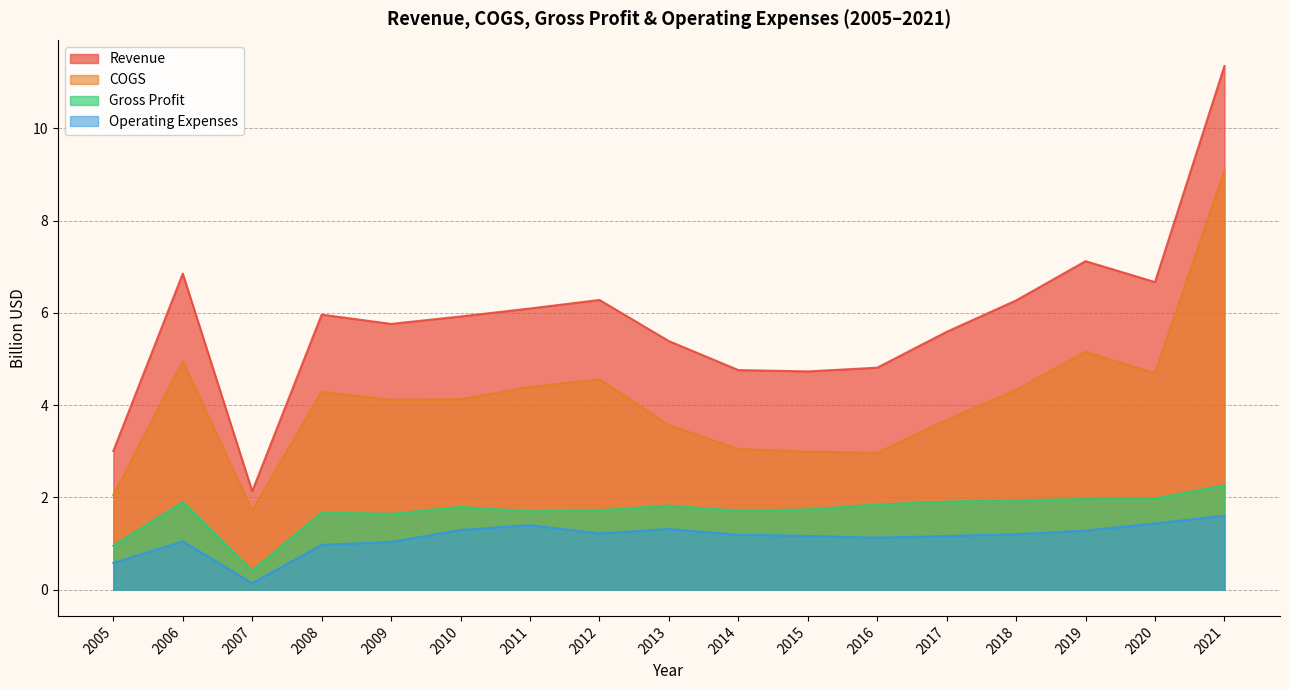

What is the sum of the Operating Expenses values at 2018 and 2021?

2.8